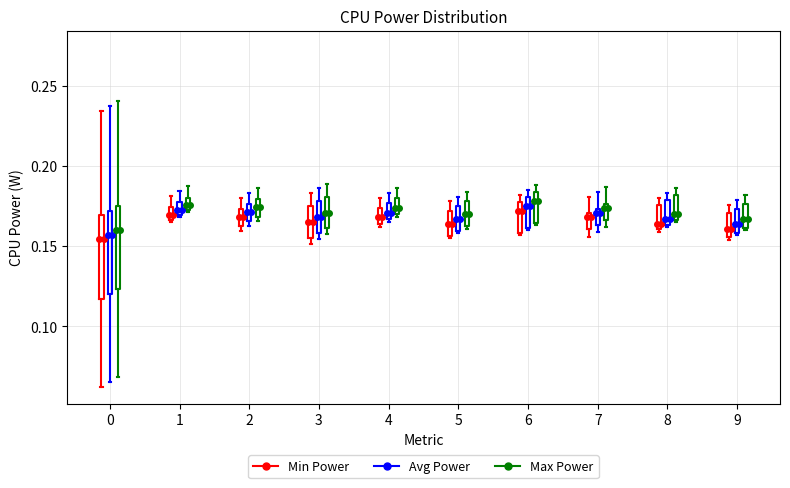

Reading left to right, read every box against the y-axis: the position of its median line, the range the box covers, and the ends of its whiskers. The values are not printed on the chart, so give them approximately, as read against the axis.

0 (Min Power): median 0.155, box 0.115 to 0.170, whiskers 0.060 to 0.235
0 (Avg Power): median 0.155, box 0.120 to 0.170, whiskers 0.065 to 0.235
0 (Max Power): median 0.160, box 0.125 to 0.175, whiskers 0.070 to 0.240
1 (Min Power): median 0.170, box 0.165 to 0.175, whiskers 0.165 to 0.180
1 (Avg Power): median 0.170 (inside the box), box 0.170 to 0.175, whiskers 0.170 to 0.185
1 (Max Power): median 0.175, box 0.170 to 0.180, whiskers 0.170 to 0.185
2 (Min Power): median 0.170, box 0.160 to 0.175, whiskers 0.160 (just below the box's lower edge) to 0.180
2 (Avg Power): median 0.170, box 0.165 to 0.175, whiskers 0.165 (just below the box's lower edge) to 0.185
2 (Max Power): median 0.175, box 0.170 to 0.180, whiskers 0.165 to 0.185
3 (Min Power): median 0.165, box 0.155 to 0.175, whiskers 0.150 to 0.185
3 (Avg Power): median 0.170, box 0.160 to 0.180, whiskers 0.155 to 0.185
3 (Max Power): median 0.170, box 0.160 to 0.180, whiskers 0.155 to 0.190
4 (Min Power): median 0.170, box 0.165 to 0.175, whiskers 0.160 to 0.180
4 (Avg Power): median 0.170, box 0.165 to 0.175, whiskers 0.165 (just below the box's lower edge) to 0.185
4 (Max Power): median 0.175, box 0.170 to 0.180, whiskers 0.170 (just below the box's lower edge) to 0.185
5 (Min Power): median 0.165, box 0.155 to 0.170, whiskers 0.155 (just below the box's lower edge) to 0.180
5 (Avg Power): median 0.165, box 0.160 to 0.175, whiskers 0.160 (just below the box's lower edge) to 0.180
5 (Max Power): median 0.170, box 0.165 to 0.180, whiskers 0.160 to 0.185
6 (Min Power): median 0.170, box 0.160 to 0.180, whiskers 0.155 to 0.180 (just above the box's upper edge)
6 (Avg Power): median 0.175, box 0.160 to 0.180, whiskers 0.160 (just below the box's lower edge) to 0.185
6 (Max Power): median 0.180, box 0.165 to 0.185, whiskers 0.165 (just below the box's lower edge) to 0.190
7 (Min Power): median 0.170 (just below the box's upper edge), box 0.160 to 0.170, whiskers 0.155 to 0.180
7 (Avg Power): median 0.170, box 0.165 to 0.175, whiskers 0.160 to 0.185
7 (Max Power): median 0.175 (just below the box's upper edge), box 0.165 to 0.175, whiskers 0.160 to 0.185
8 (Min Power): median 0.165, box 0.160 to 0.175, whiskers 0.160 (just below the box's lower edge) to 0.180
8 (Avg Power): median 0.165 (just above the box's lower edge), box 0.165 to 0.180, whiskers 0.160 to 0.185
8 (Max Power): median 0.170, box 0.165 to 0.180, whiskers 0.165 (just below the box's lower edge) to 0.185
9 (Min Power): median 0.160, box 0.155 to 0.170, whiskers 0.155 (just below the box's lower edge) to 0.175
9 (Avg Power): median 0.165, box 0.160 to 0.175, whiskers 0.155 to 0.180
9 (Max Power): median 0.165, box 0.160 to 0.175, whiskers 0.160 (just below the box's lower edge) to 0.180